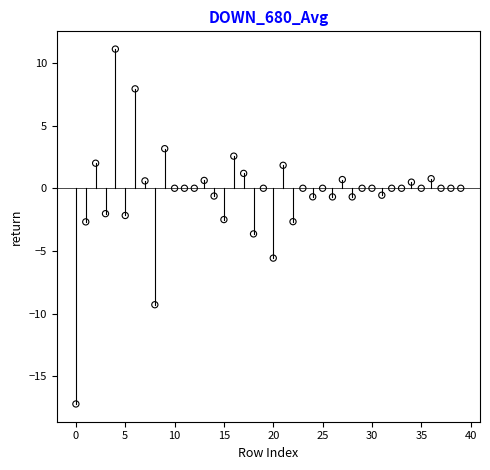

What is the range of Y values (max minus min)?

28.3